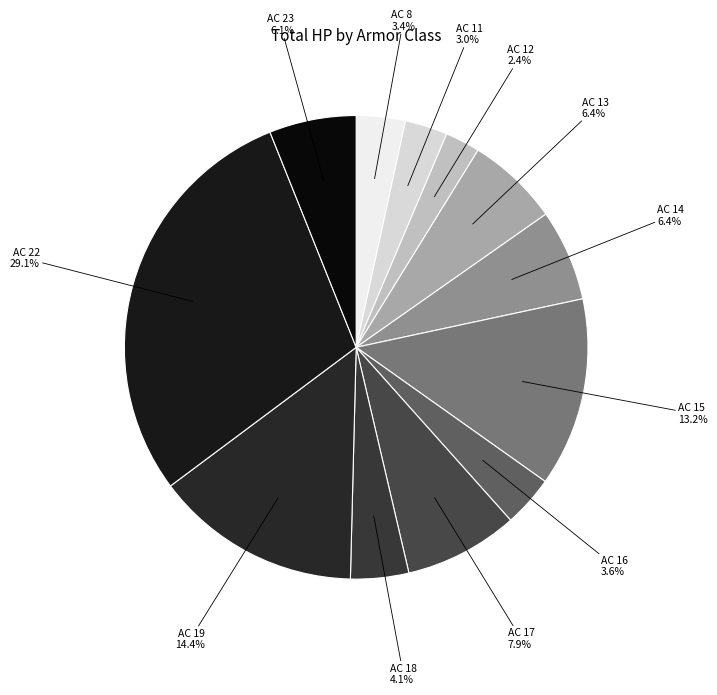

To the nearest percent, what portion does AC 19 represent?

14%